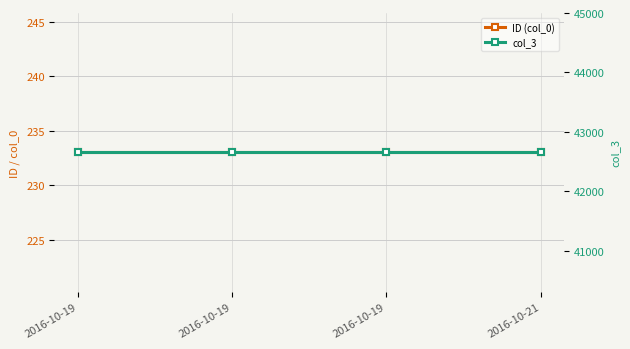

True or false: ID (col_0) and col_3 intersect in this chart.

False